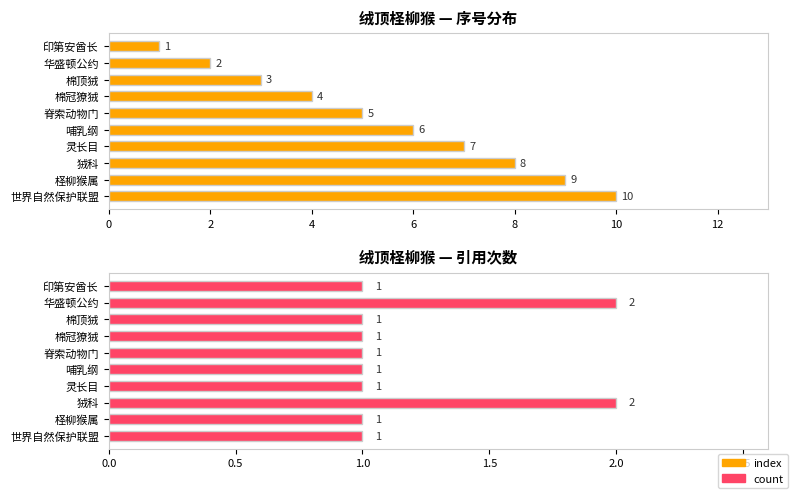

Reading left to right, list all the values displayed in this chart.

index: 1	2	3	4	5	6	7	8	9	10
count: 1	2	1	1	1	1	1	2	1	1